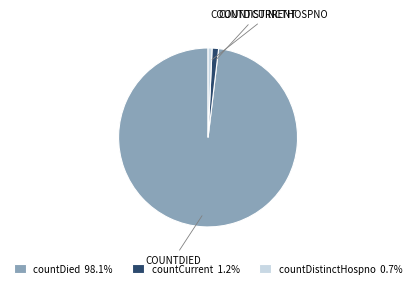

Approximately how many times larger is the value at countDied 98.1% compared to countDistinctHospno 0.7%?

136.4